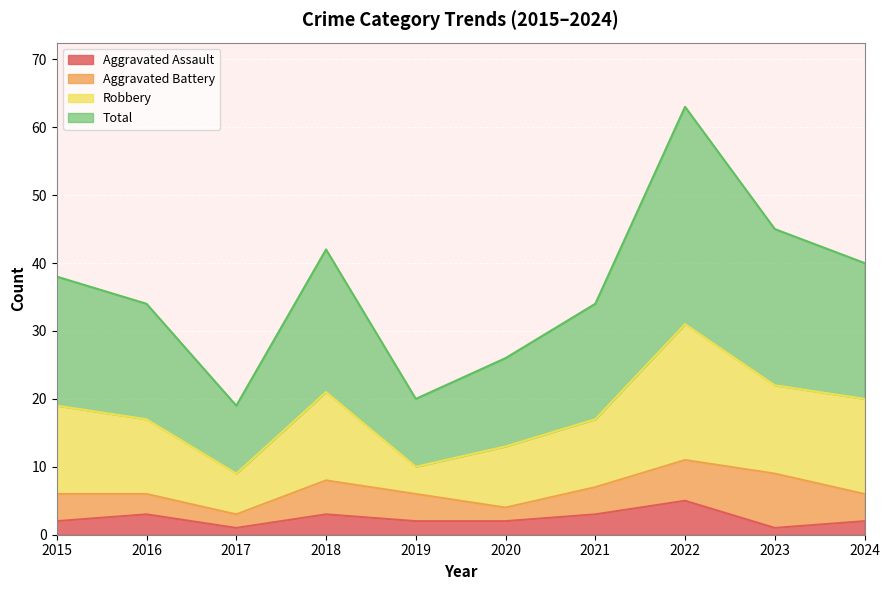

At which label is Total closest to 41?

2018